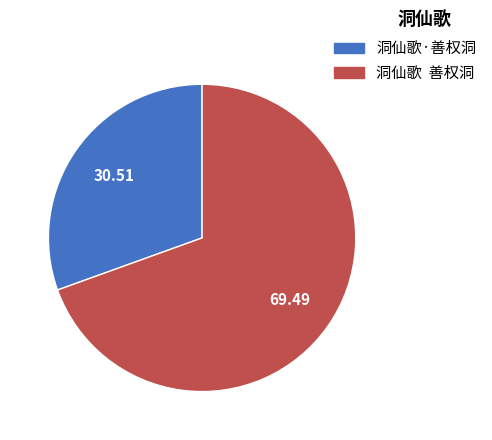

How many slices are in this pie chart?

2